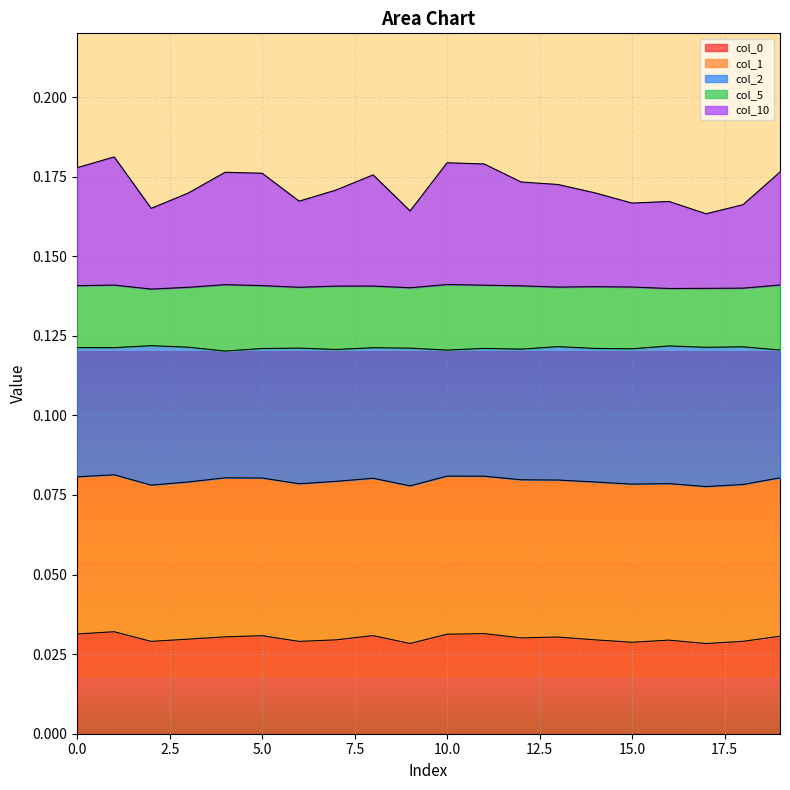

How many categories are shown in the chart?

20